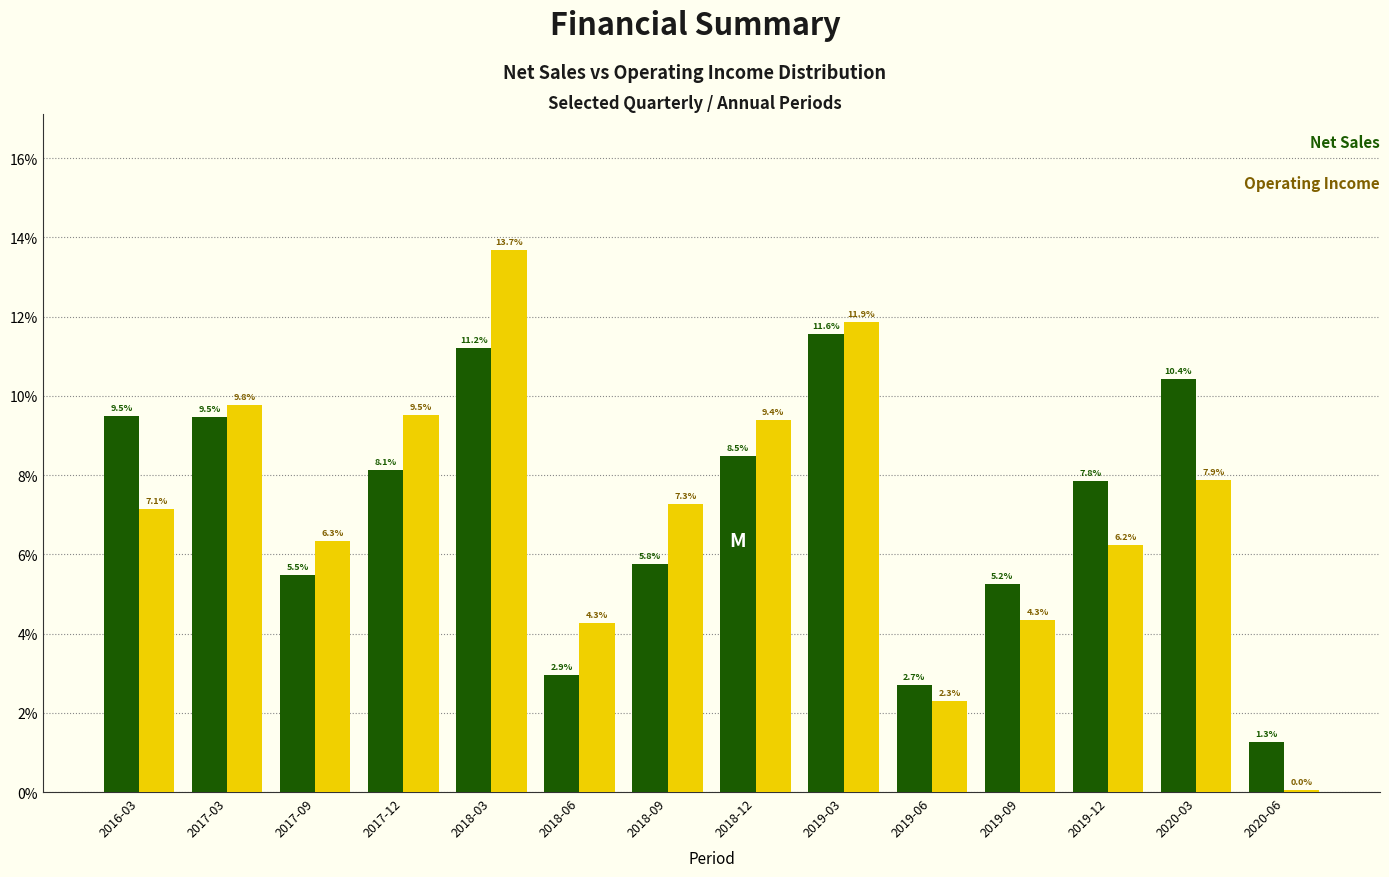

What is the maximum value shown in the chart?

13.7